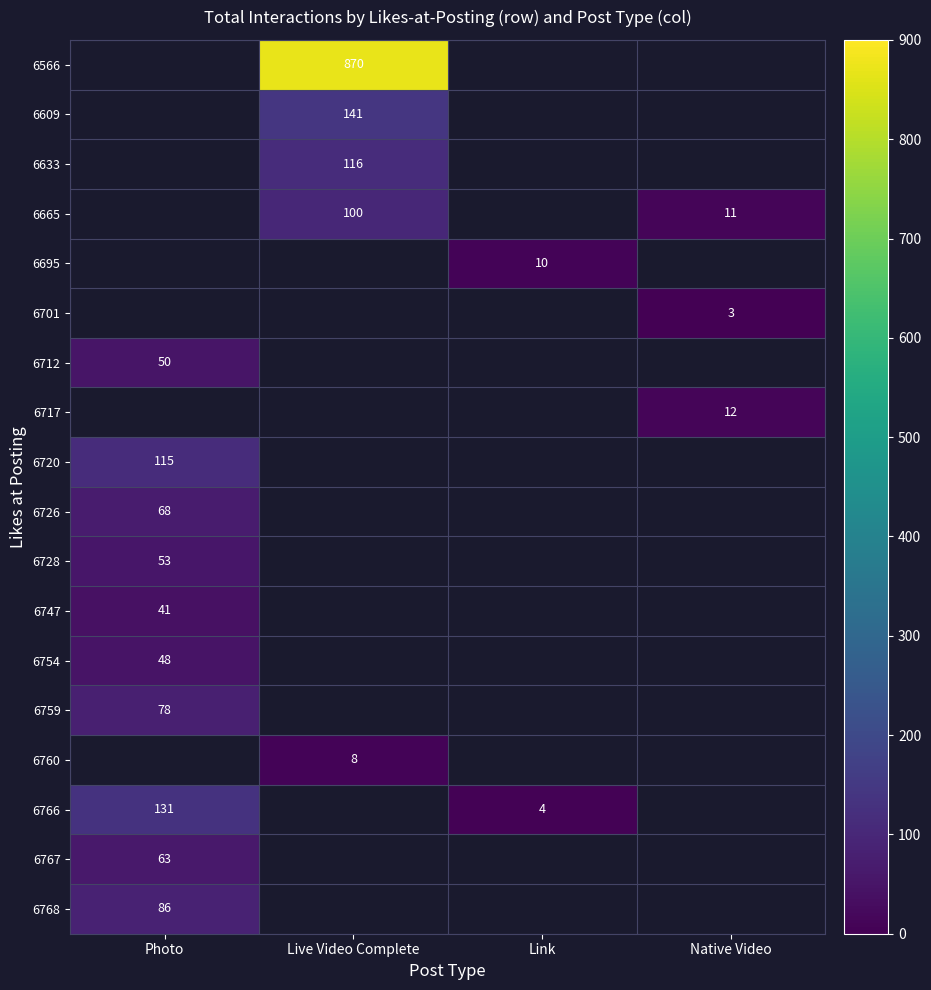

The value of 6767 at Photo is 39.1. True or false?

False